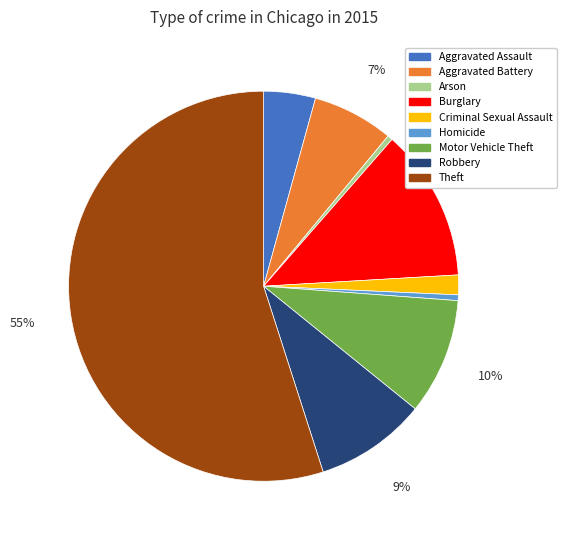

The Burglary slice represents 13% of the pie. True or false?

True